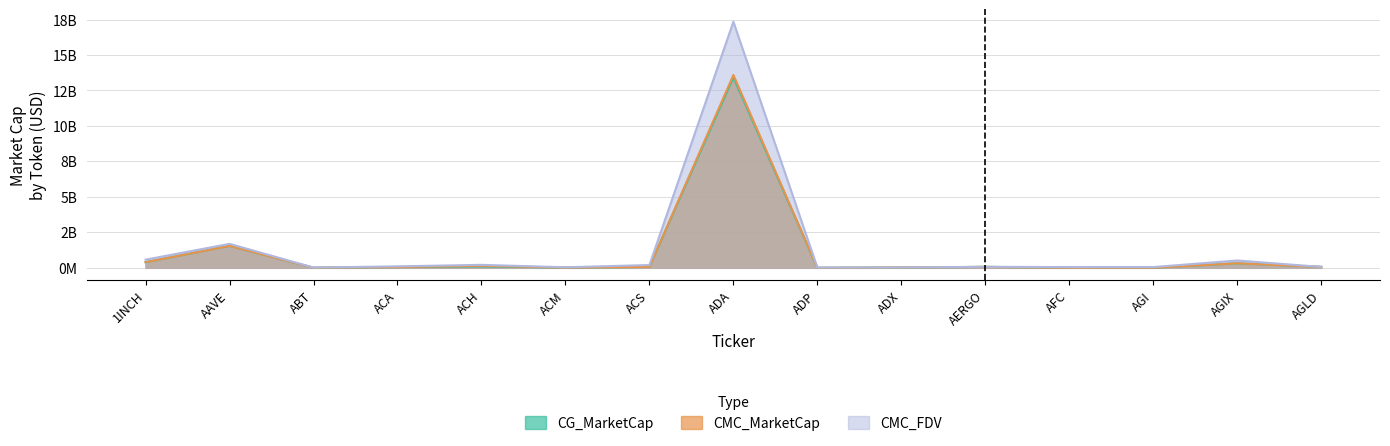

What is the minimum value shown in the chart?

3128990.0